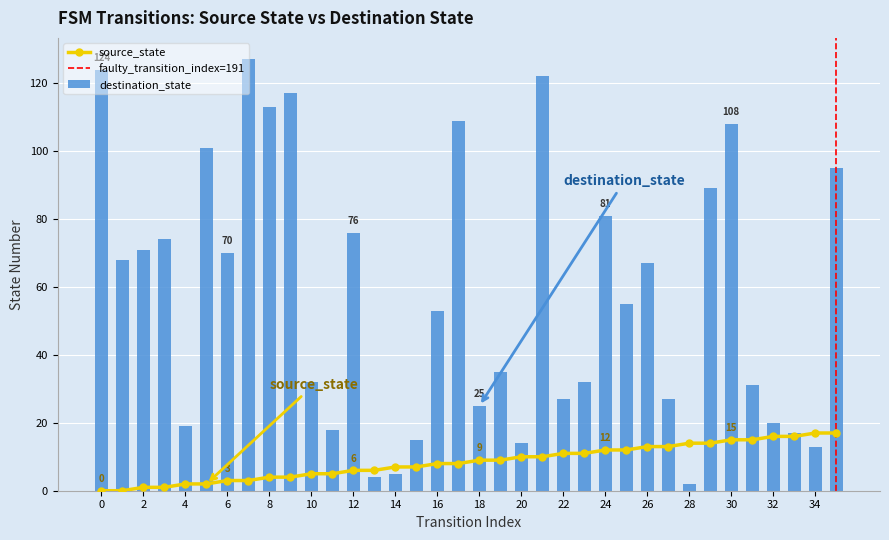

How many data points in destination_state are less than 55?

18